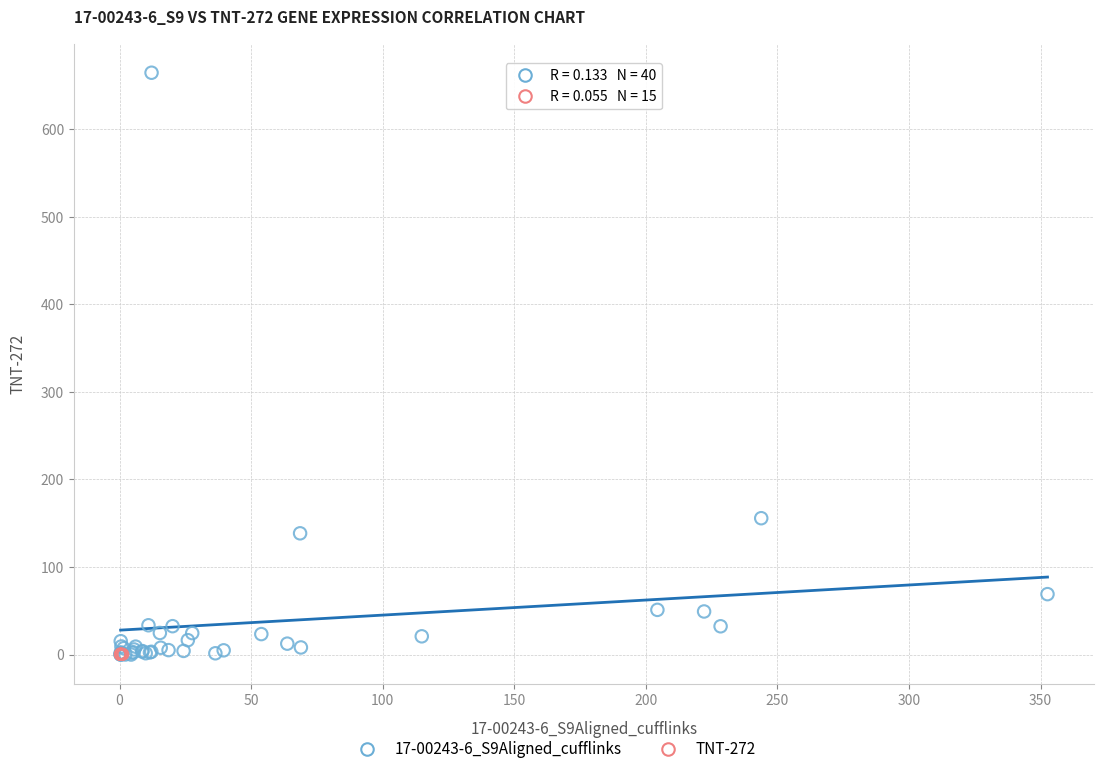

Which series contains the highest Y value?

17-00243-6_S9Aligned_cufflinks